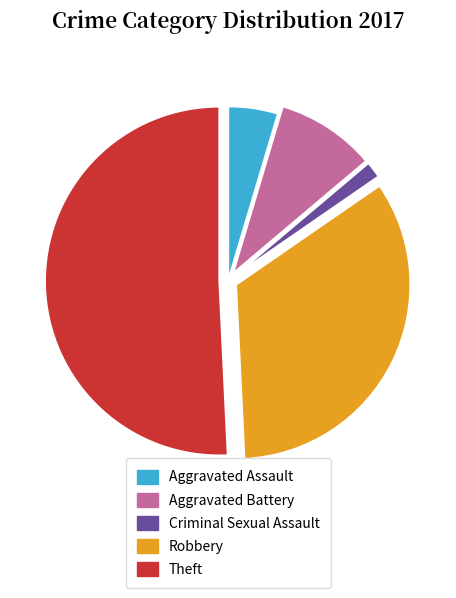

Is the sum of Theft and Aggravated Battery greater than half?

Yes